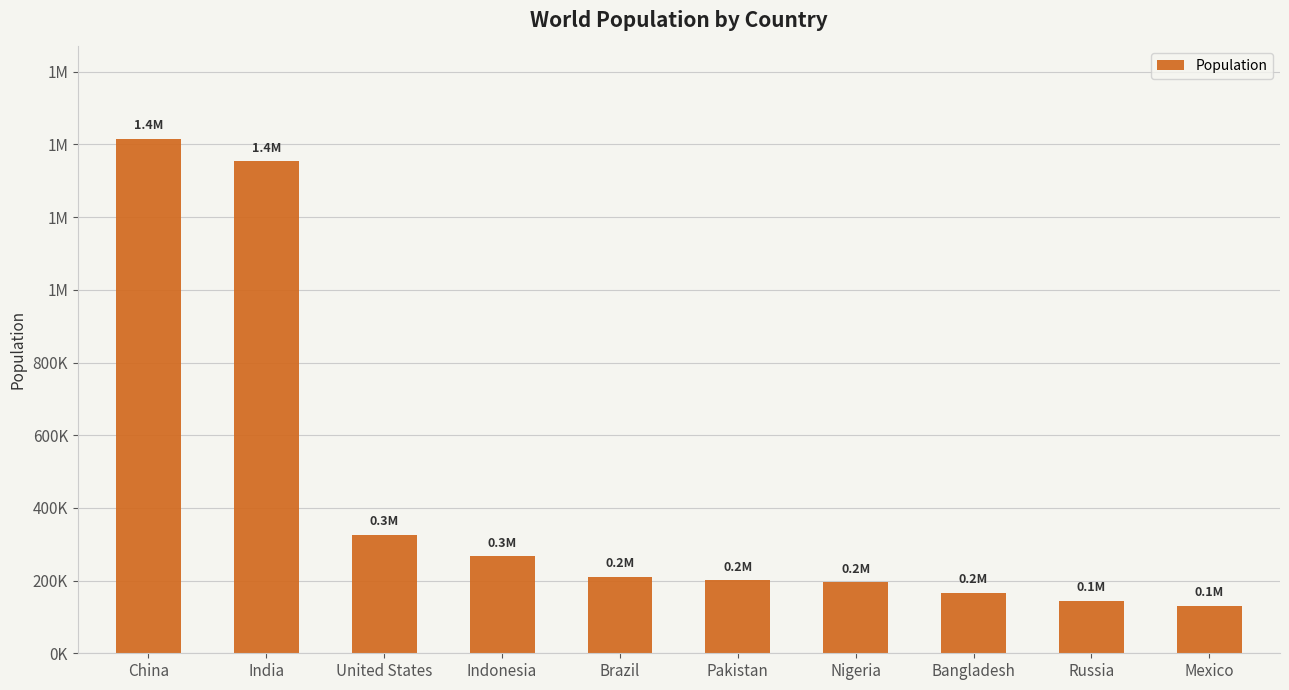

Rank the categories by value from lowest to highest.

Mexico, Russia, Bangladesh, Nigeria, Pakistan, Brazil, Indonesia, United States, India, China